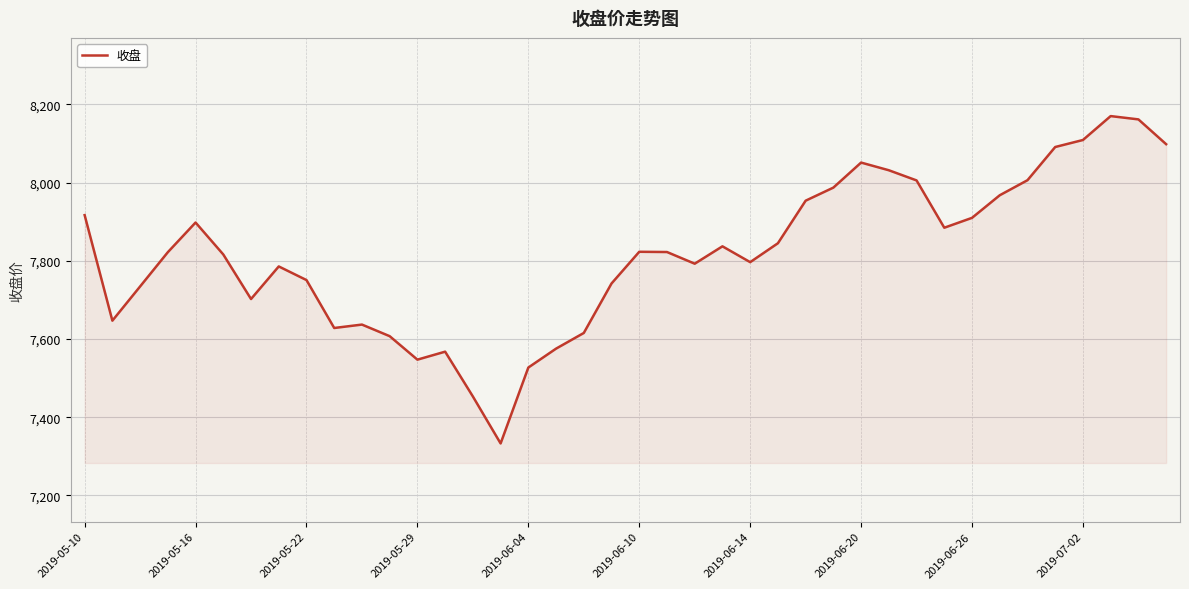

What is the minimum value shown in the chart?

7333.0